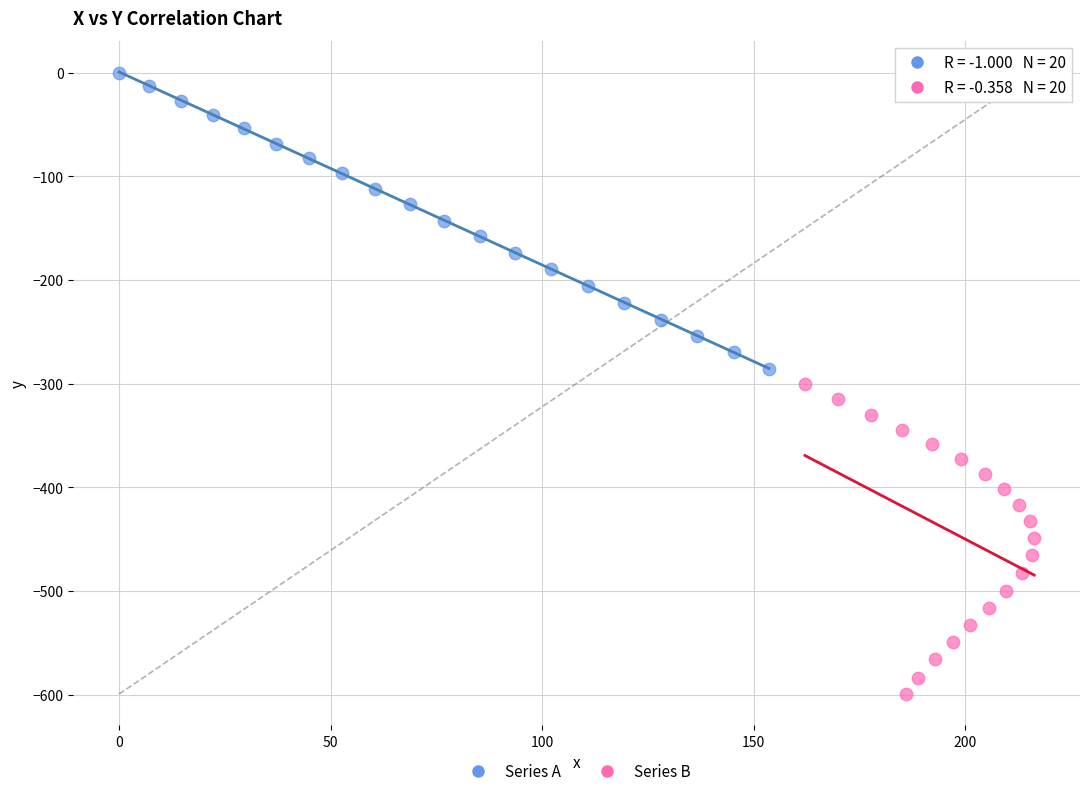

Which series contains the lowest Y value?

Series B